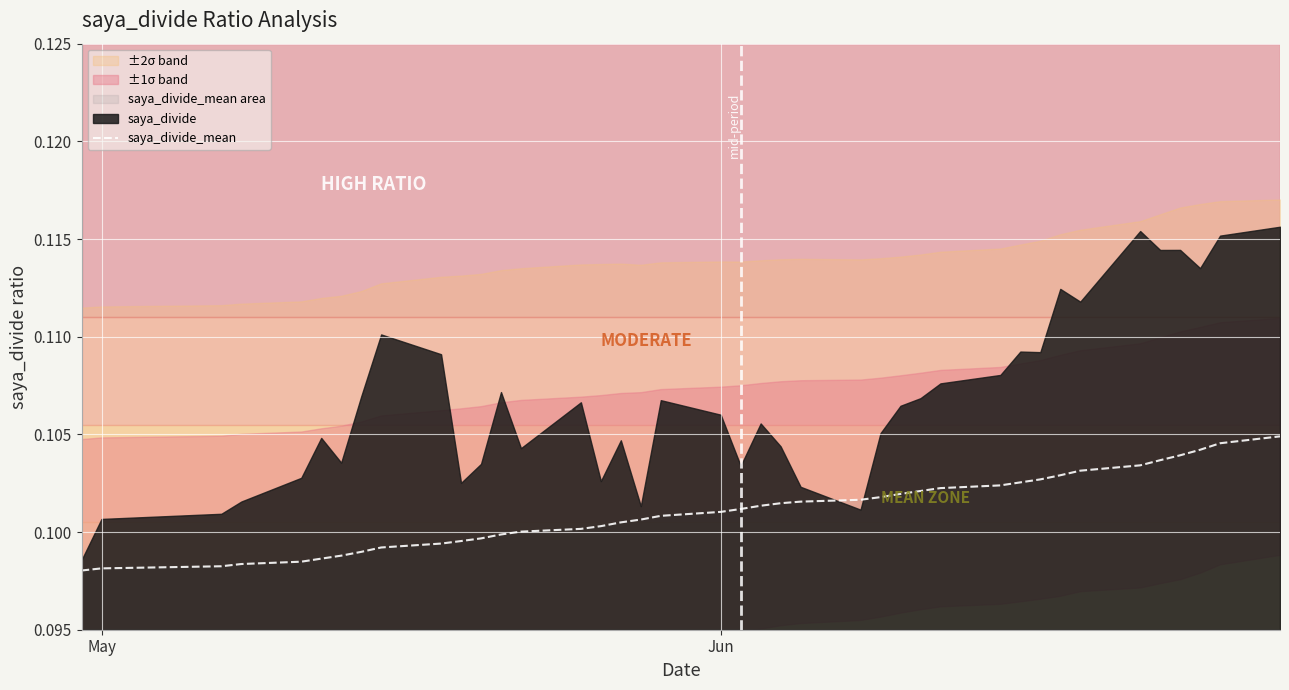

The value at 9 is 0.1. True or false?

False